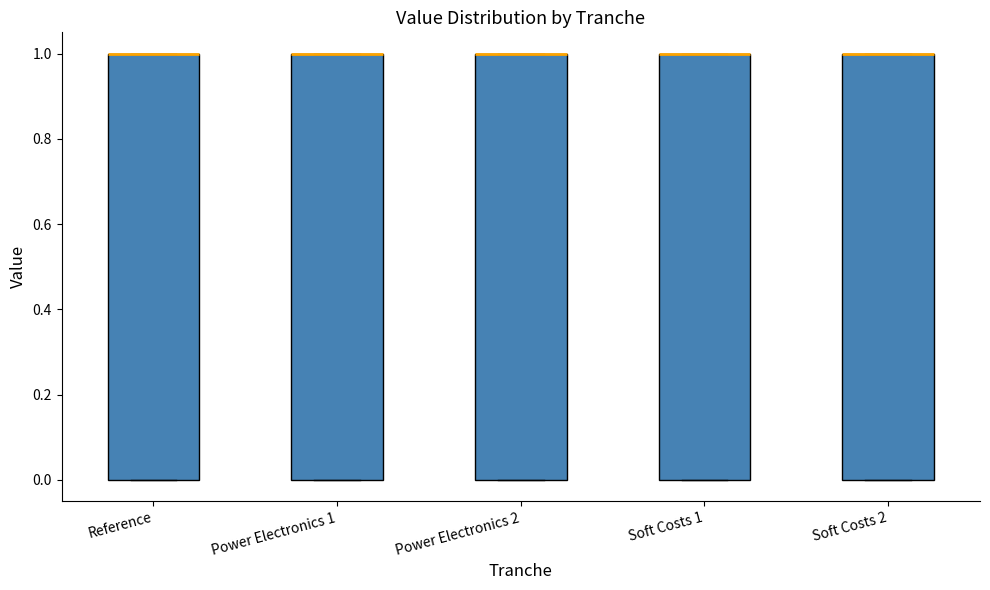

Reading left to right, read every box against the y-axis: the position of its median line, the range the box covers, and the ends of its whiskers. The values are not printed on the chart, so give them approximately, as read against the axis.

Reference: median 1 (drawn on the box's upper edge), box 0 to 1, whiskers 0 to 1
Power Electronics 1: median 1 (drawn on the box's upper edge), box 0 to 1, whiskers 0 to 1
Power Electronics 2: median 1 (drawn on the box's upper edge), box 0 to 1, whiskers 0 to 1
Soft Costs 1: median 1 (drawn on the box's upper edge), box 0 to 1, whiskers 0 to 1
Soft Costs 2: median 1 (drawn on the box's upper edge), box 0 to 1, whiskers 0 to 1